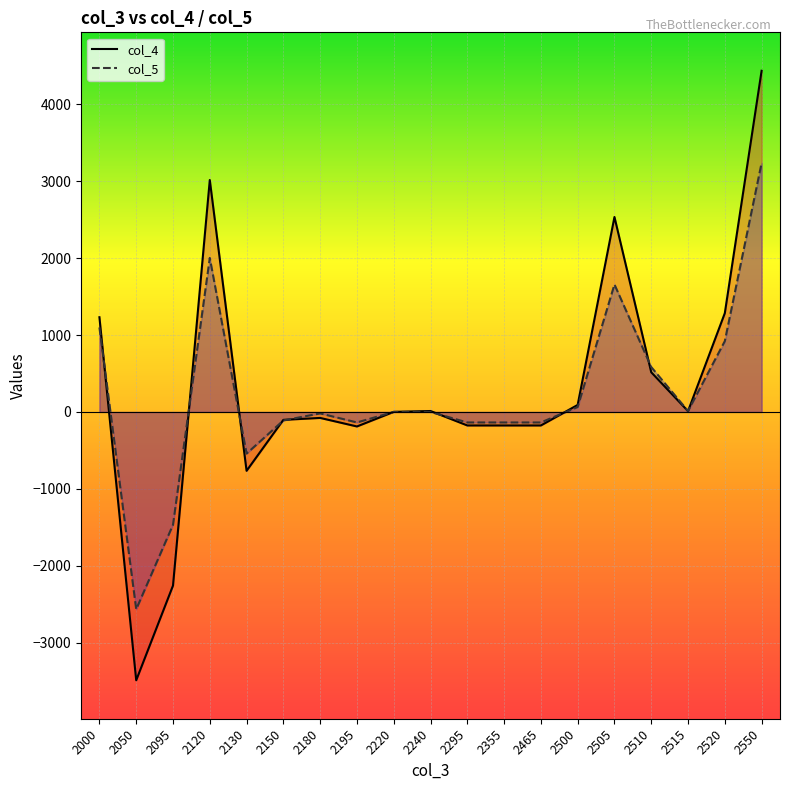

Between which two adjacent categories do col_5 and col_4 first intersect?

2000 and 2050